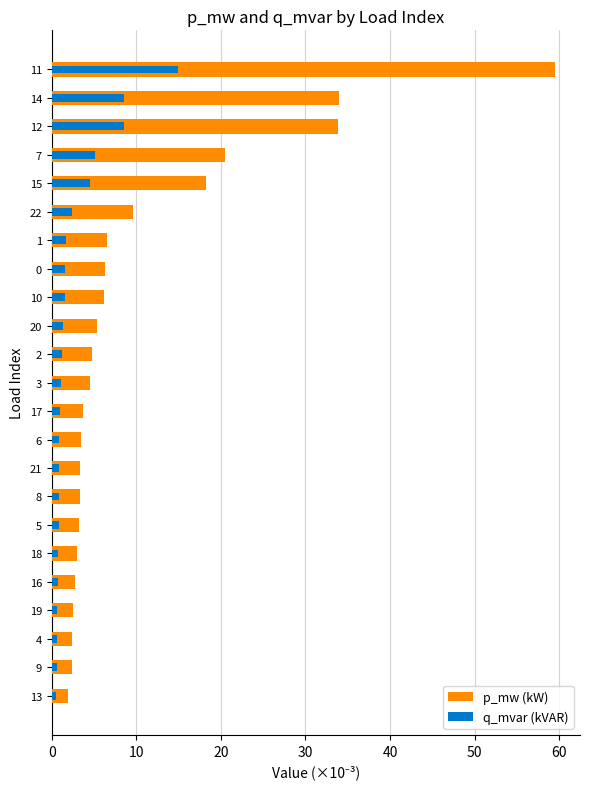

Count the number of data series in this chart.

2